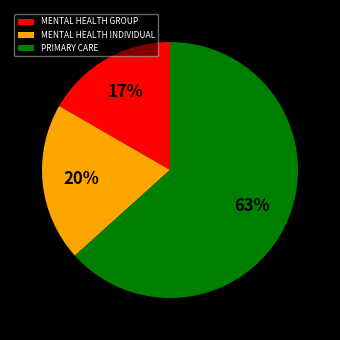

Is there any slice that represents more than half of the pie?

Yes